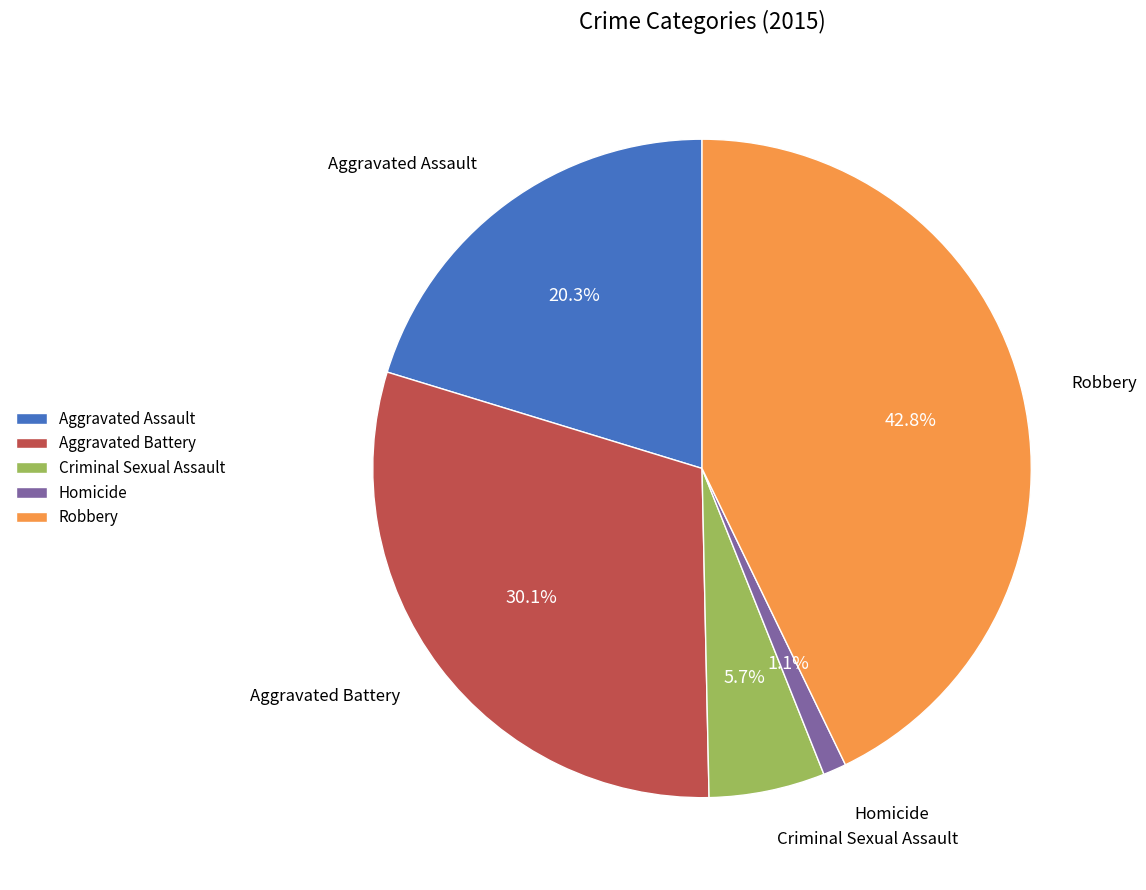

Between Robbery and Aggravated Assault, which is larger?

Robbery